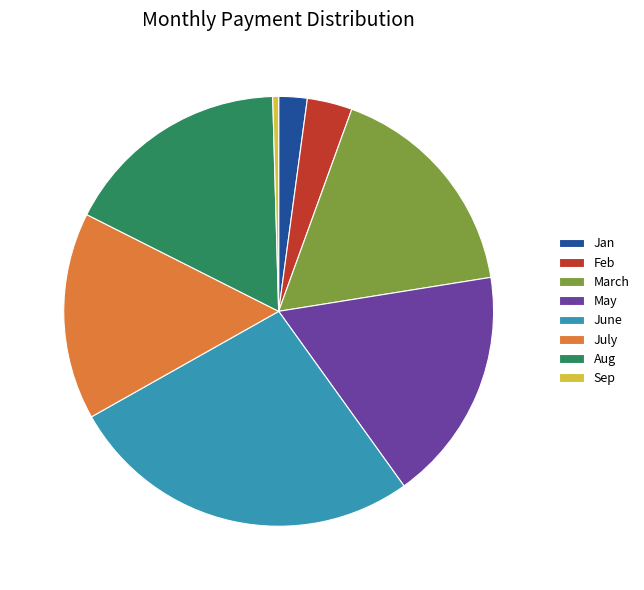

True or false: Sep accounts for 0% of the total.

True